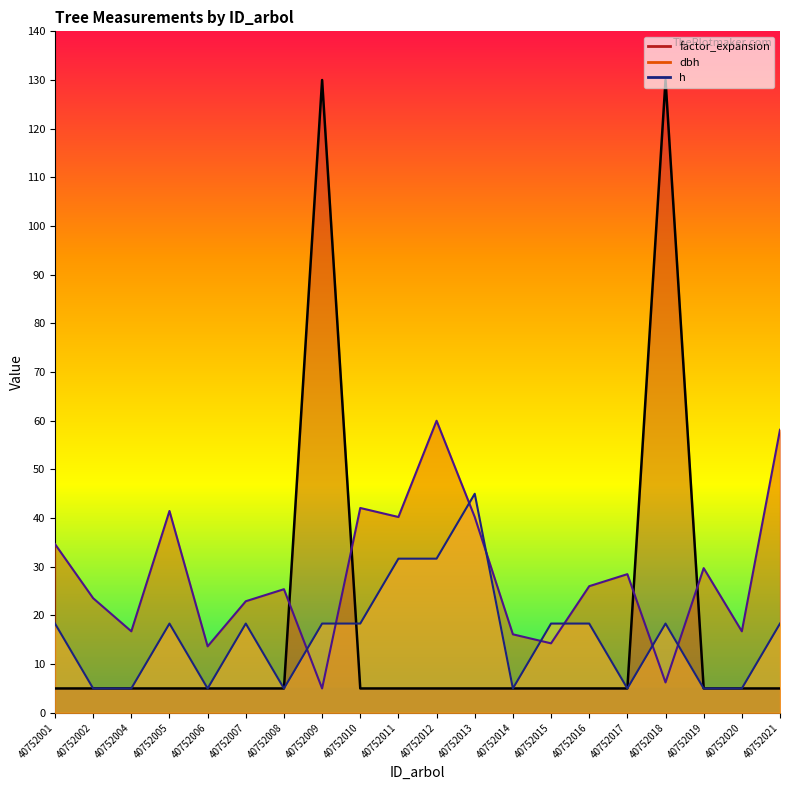

The value of dbh at 40752012 is 60.0. True or false?

True